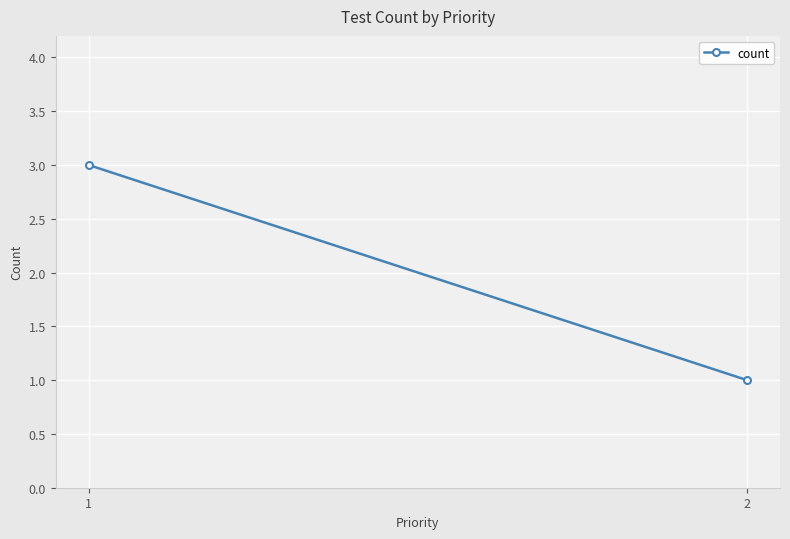

What value does the data have at 1?

3